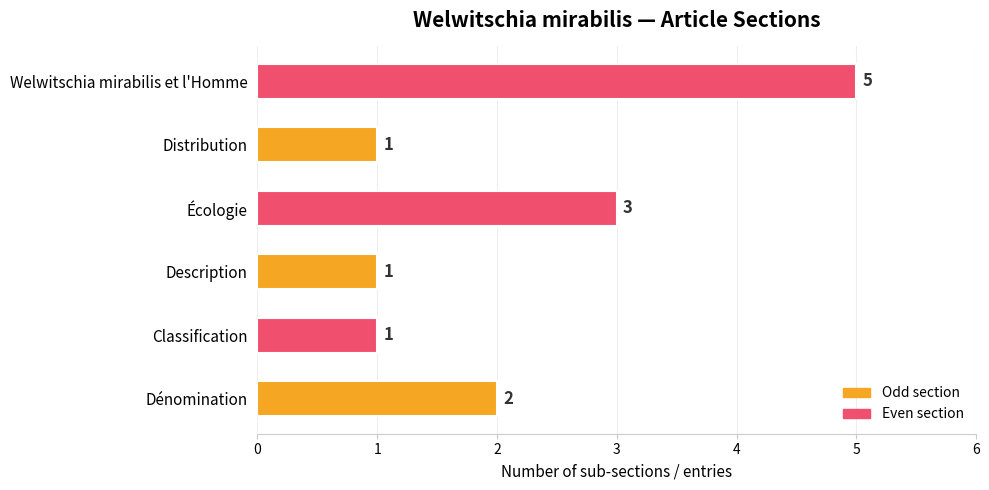

Reading bottom to top, extract all data points from this chart.

Dénomination=2	Classification=1	Description=1	Écologie=3	Distribution=1	Welwitschia mirabilis et l'Homme=5